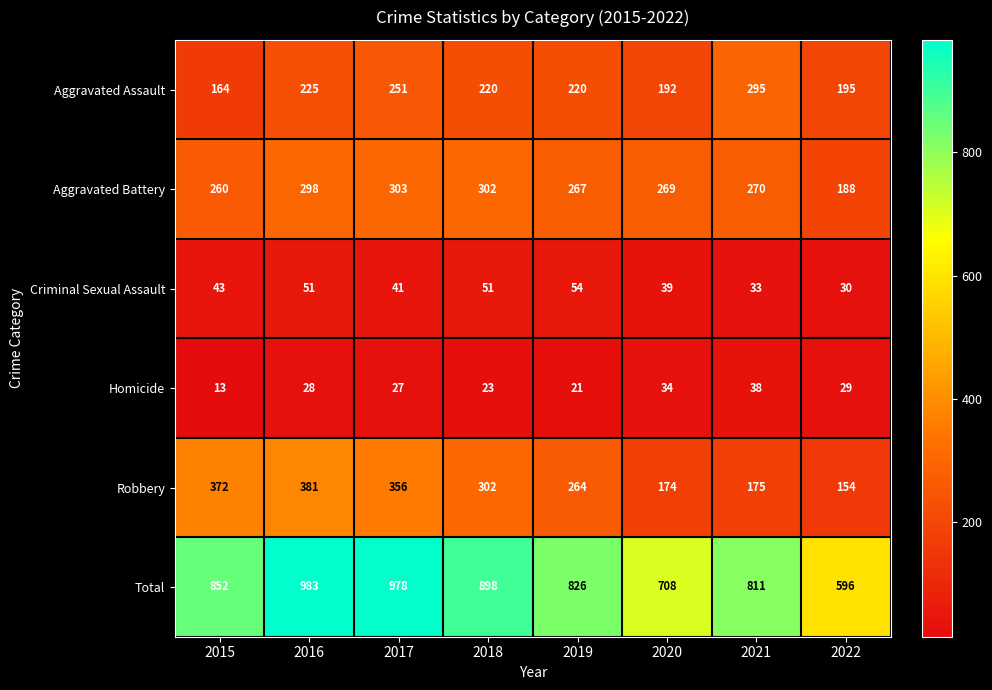

Is it true that Aggravated Assault equals 70 at 2020?

False